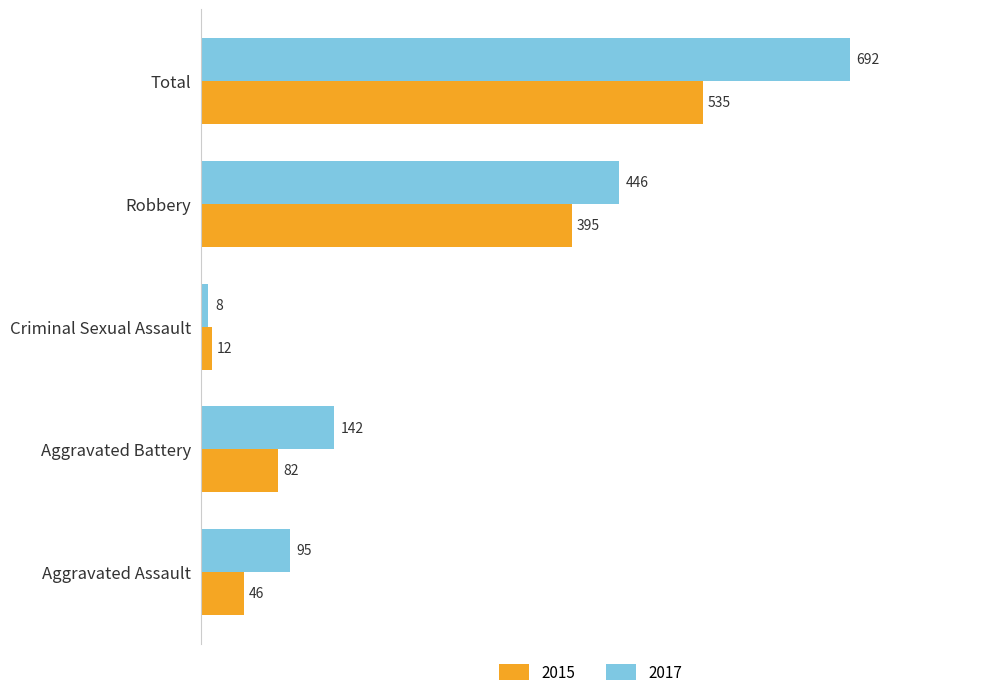

What is the approximate value of 2017 at Robbery?

446